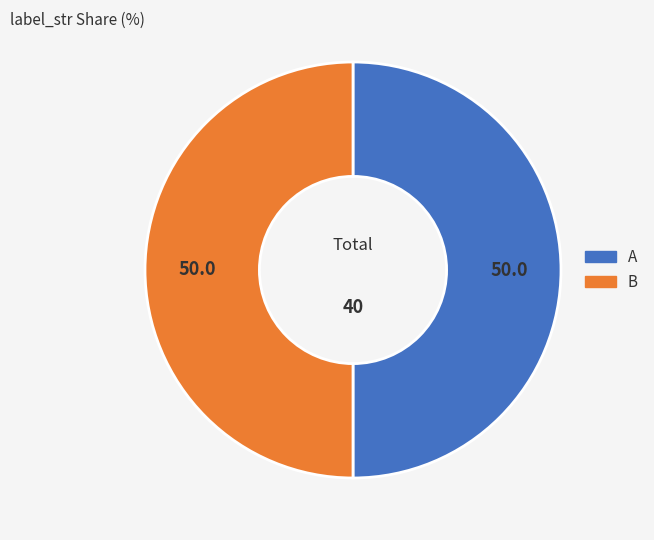

The A slice represents 58% of the pie. True or false?

False